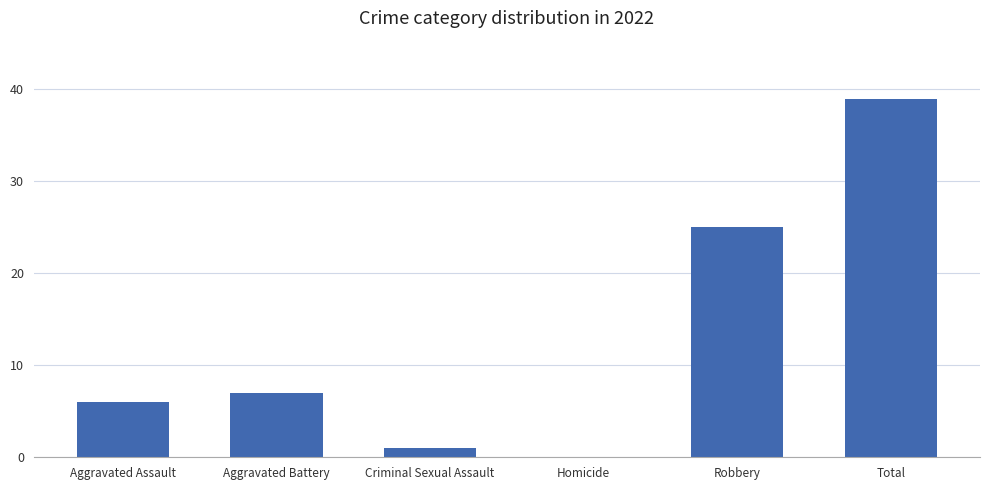

Where is the data nearest to the value 19?

Robbery